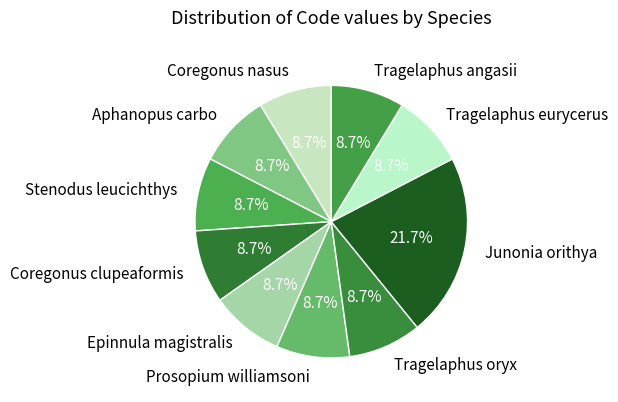

To the nearest percent, what portion does Tragelaphus oryx represent?

9%